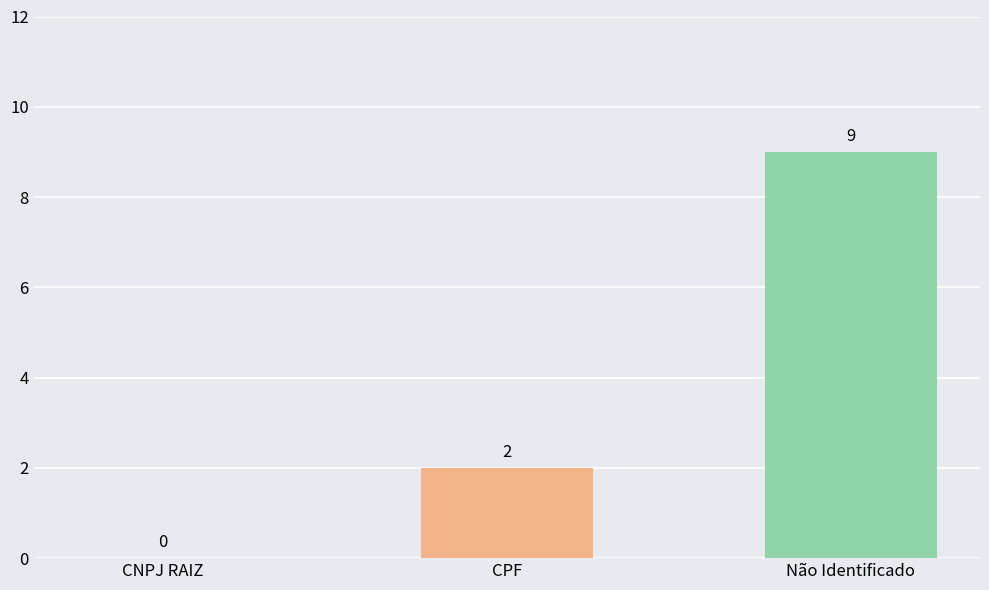

Which label corresponds to the largest value in the chart?

Não Identificado